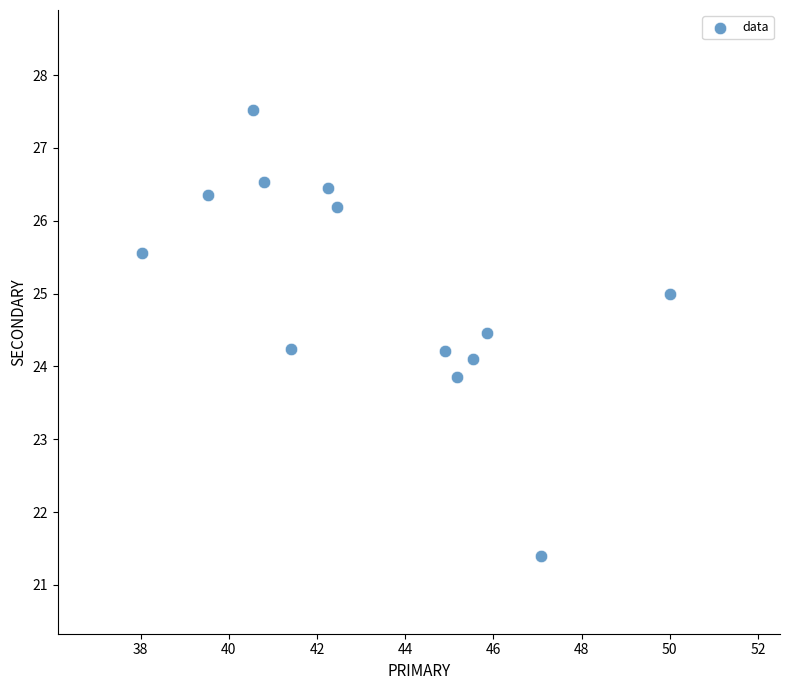

What is the range of X values (max minus min)?

12.0